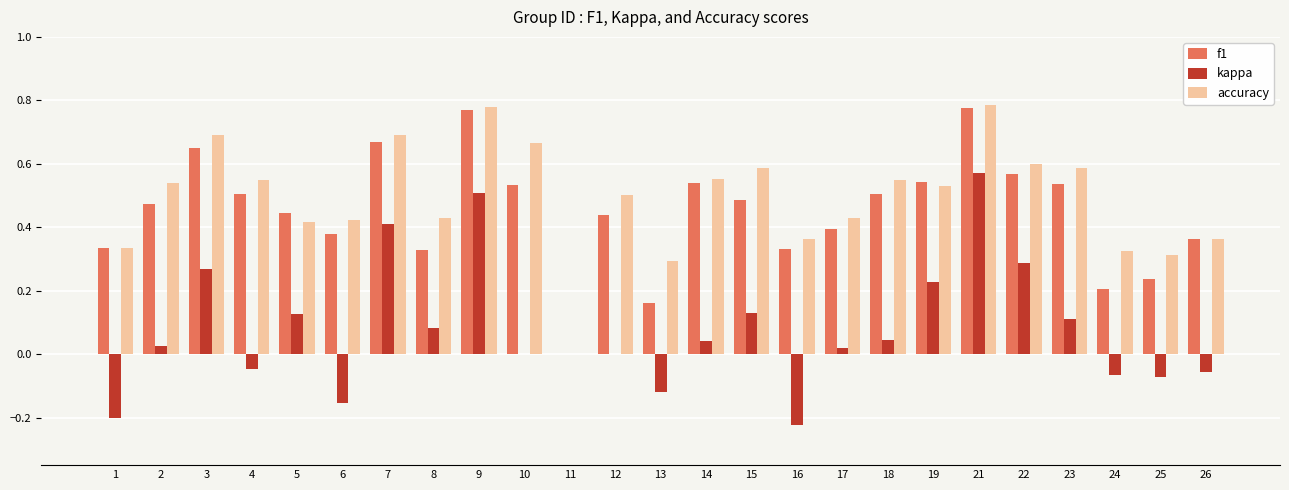

How many accuracy values are between 0 and 1?

25